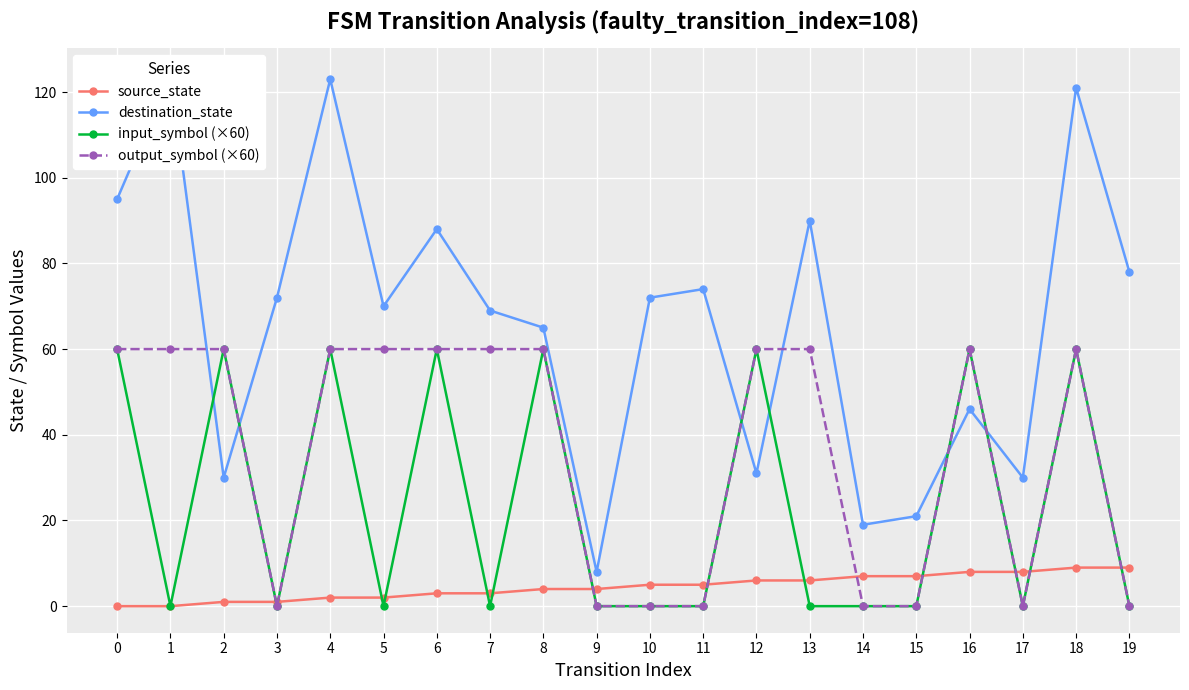

Reading left to right, what are all the values shown in this chart?

source_state: 0=0	1=0	2=1	3=1	4=2	5=2	6=3	7=3	8=4	9=4	10=5	11=5	12=6	13=6	14=7	15=7	16=8	17=8	18=9	19=9
destination_state: 0=95	1=124	2=30	3=72	4=123	5=70	6=88	7=69	8=65	9=8	10=72	11=74	12=31	13=90	14=19	15=21	16=46	17=30	18=121	19=78
input_symbol (×60): 0=60	1=0	2=60	3=0	4=60	5=0	6=60	7=0	8=60	9=0	10=0	11=0	12=60	13=0	14=0	15=0	16=60	17=0	18=60	19=0
output_symbol (×60): 0=60	1=60	2=60	3=0	4=60	5=60	6=60	7=60	8=60	9=0	10=0	11=0	12=60	13=60	14=0	15=0	16=60	17=0	18=60	19=0